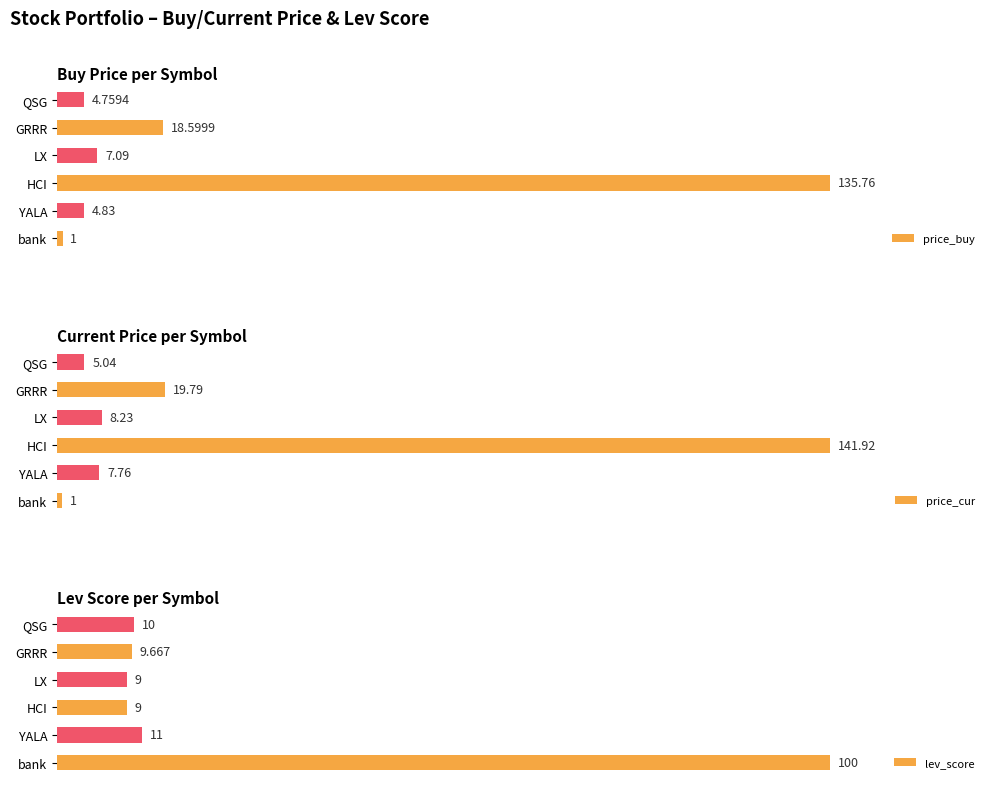

Where is lev_score nearest to the value 54?

YALA